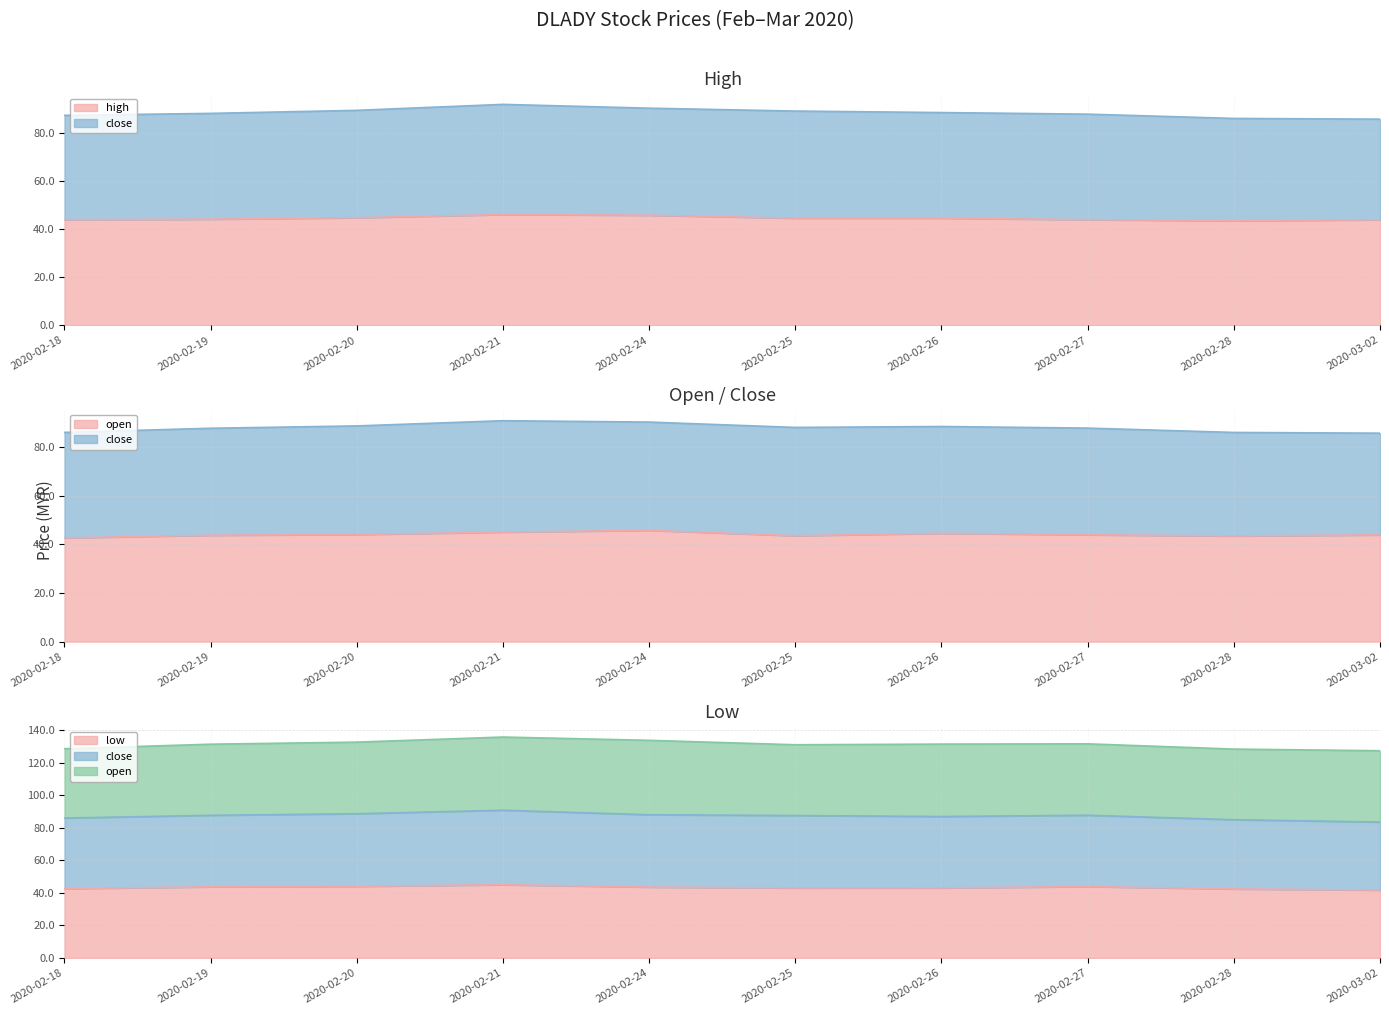

How many lines are shown in the chart?

4